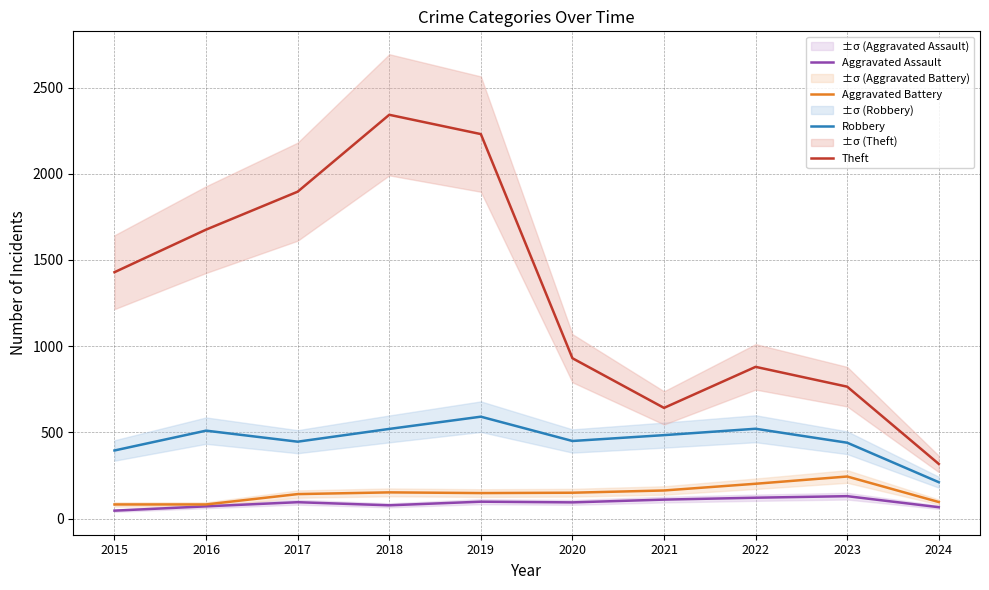

At which category does the chart reach its minimum across all series?

2015